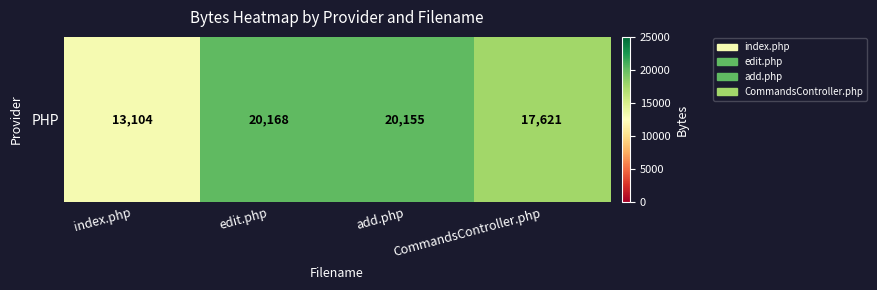

Approximately how many times larger is the value at index.php compared to add.php?

0.7